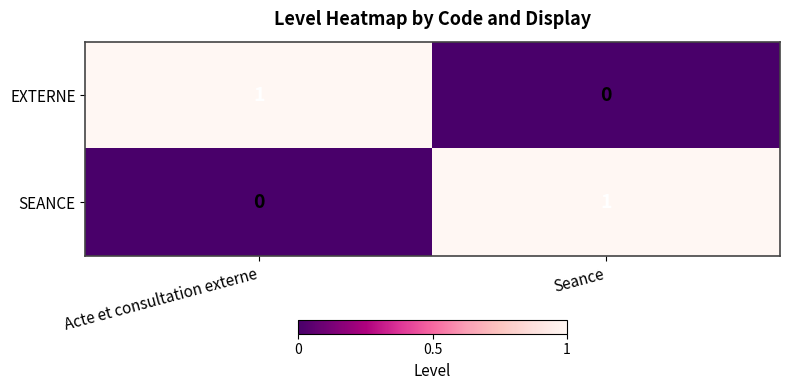

Rank the categories by SEANCE value from lowest to highest.

Acte et consultation externe, Seance